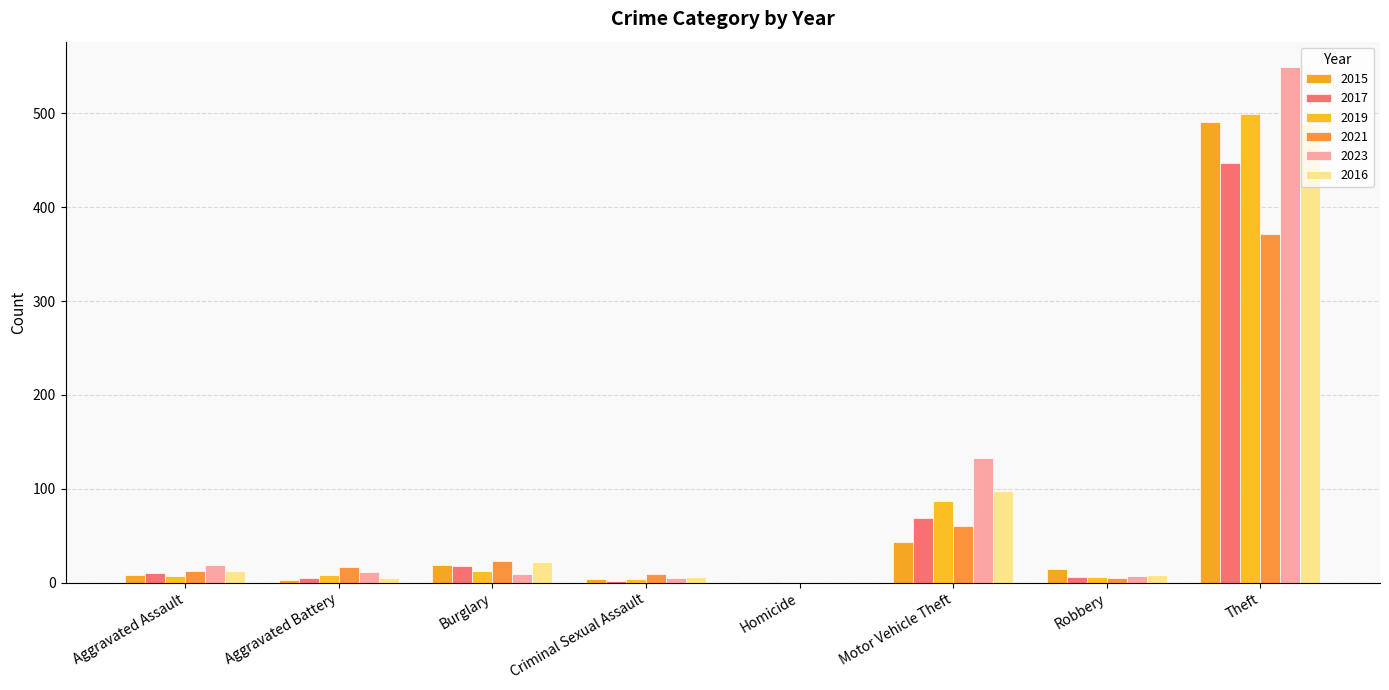

How many groups of bars are there?

8